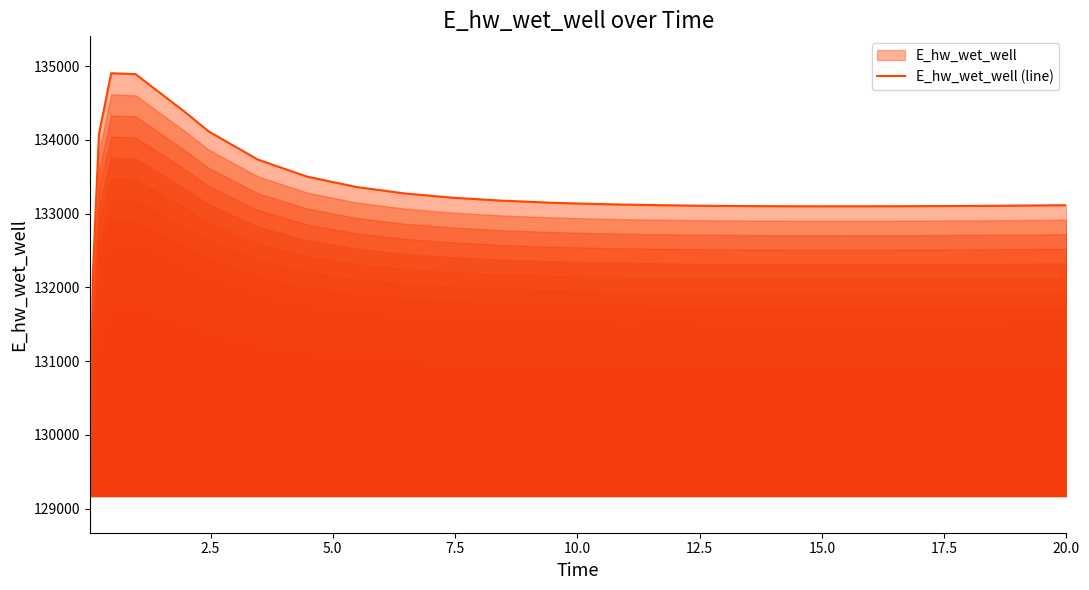

What is the minimum value shown in the chart?

129172.4